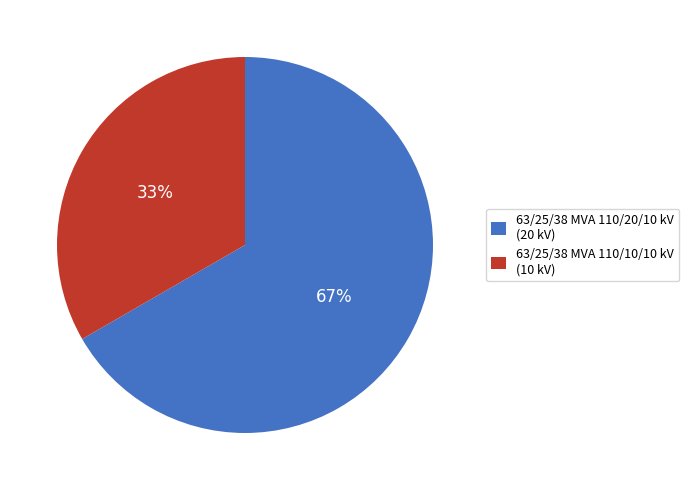

Is there a majority slice in this chart?

Yes